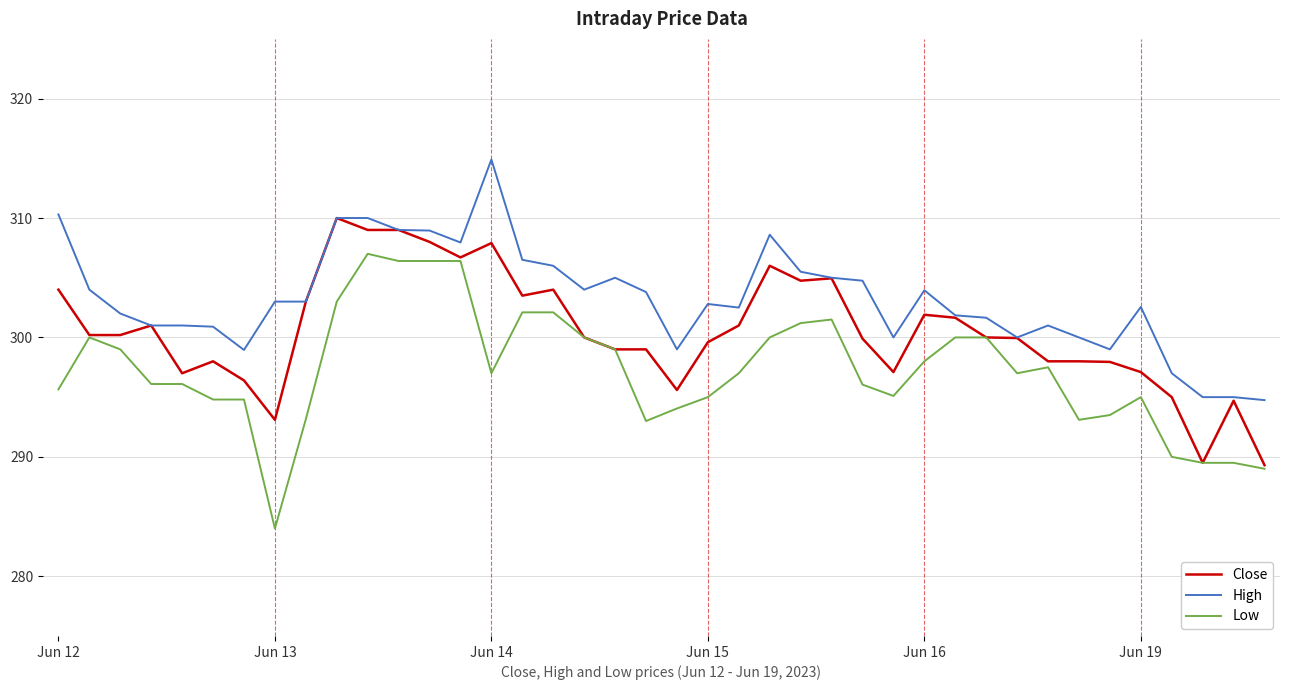

Which series has the largest range (max minus min)?

Low